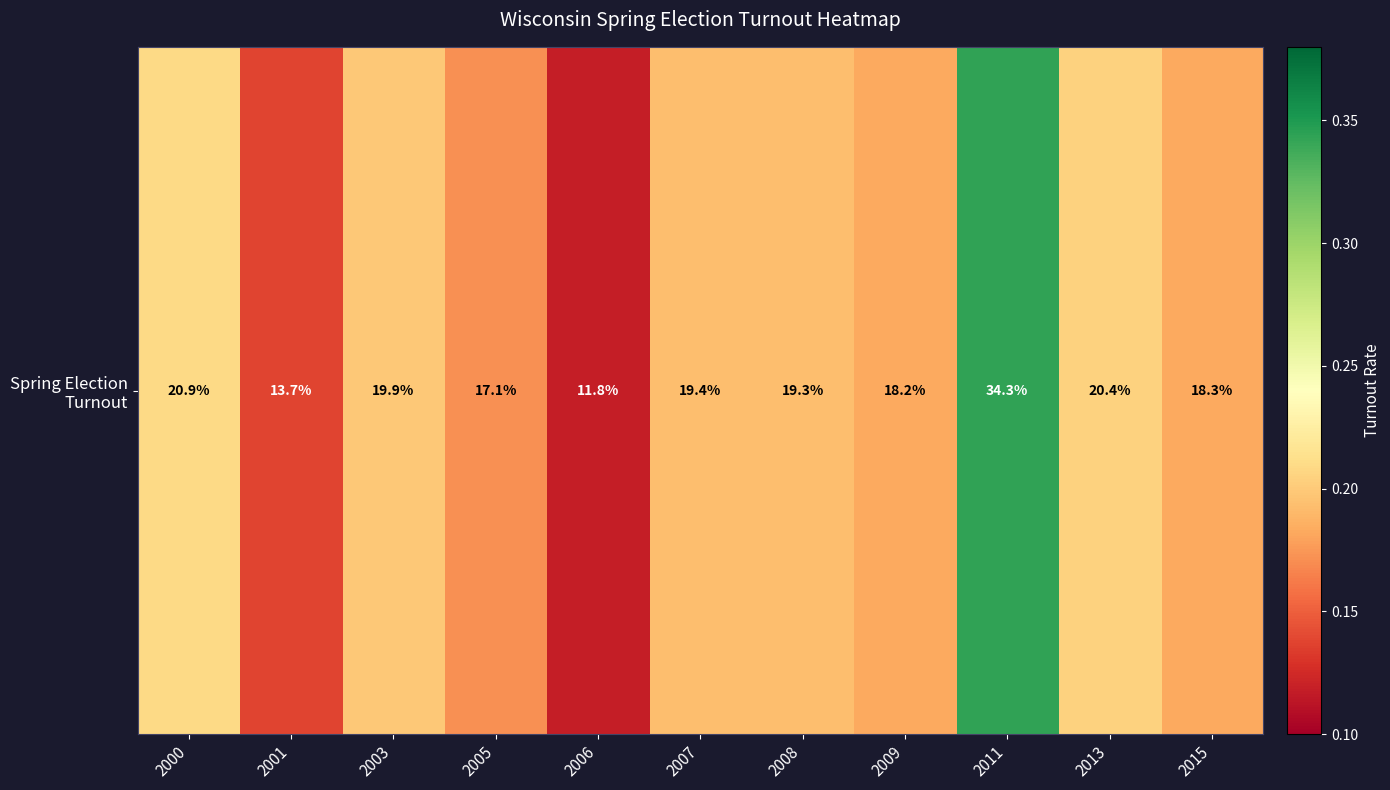

True or false: the data shows 0.2 at 2005.

True